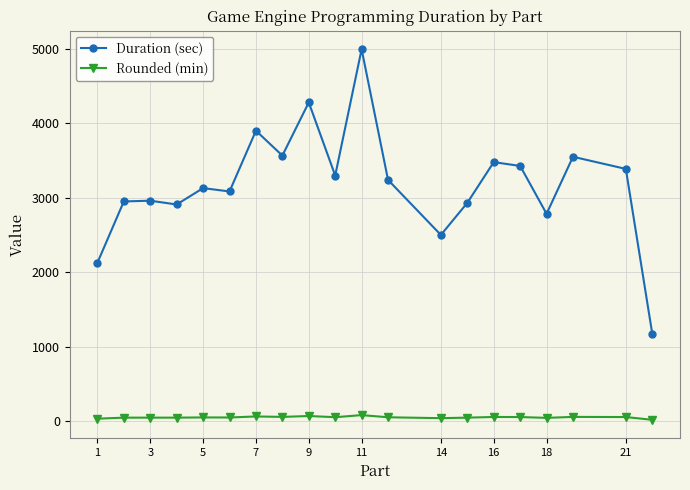

What are all the series names shown in the legend?

Duration (sec), Rounded (min)